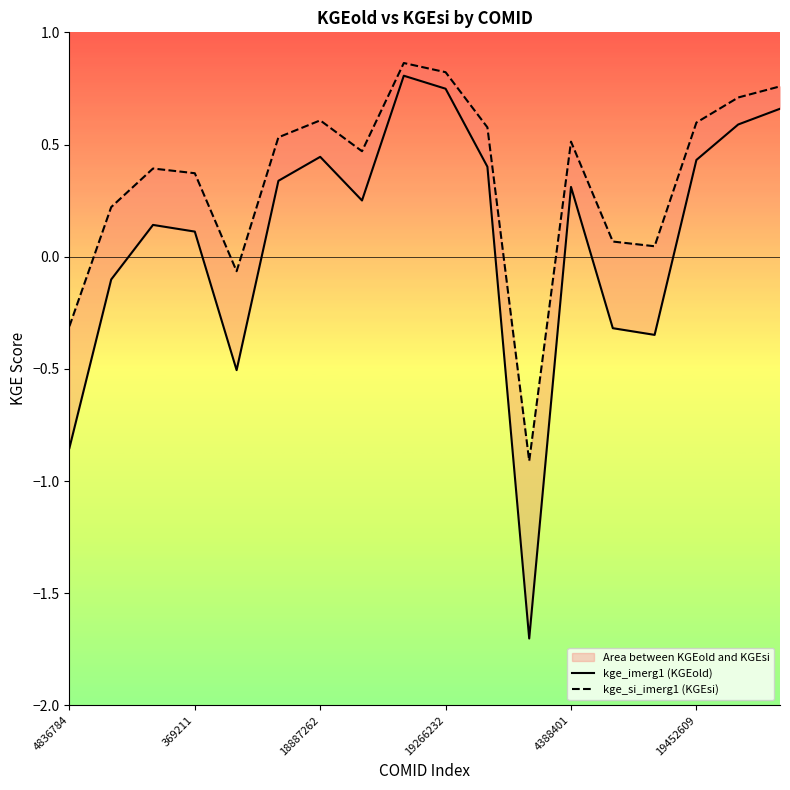

What is the maximum value for kge_imerg1?

0.8